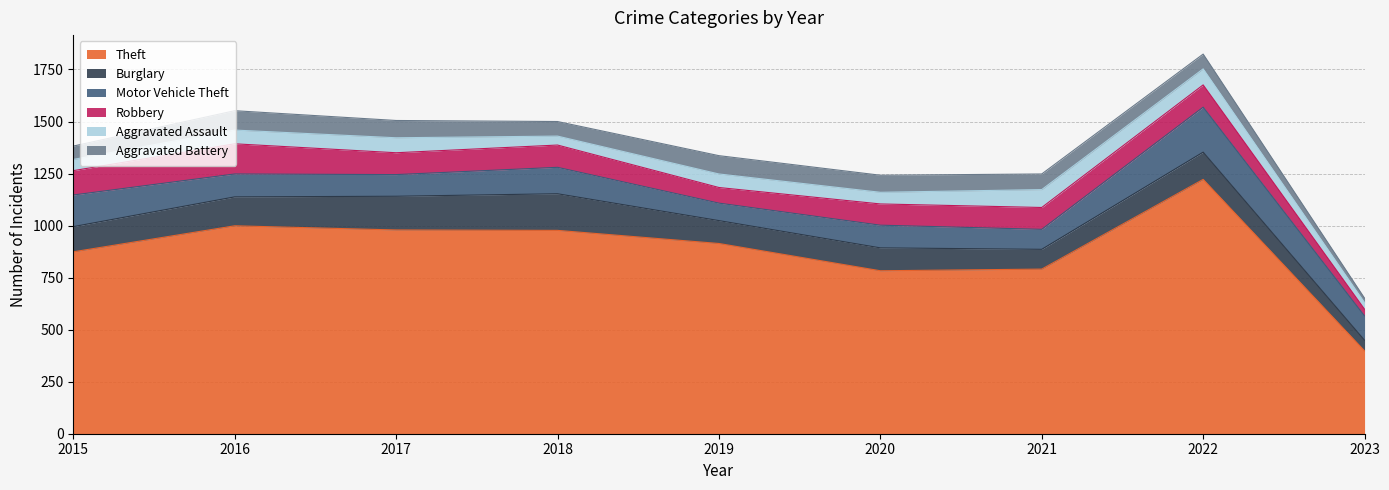

Rank the series by their maximum value, from highest to lowest.

Theft, Motor Vehicle Theft, Burglary, Robbery, Aggravated Battery, Aggravated Assault